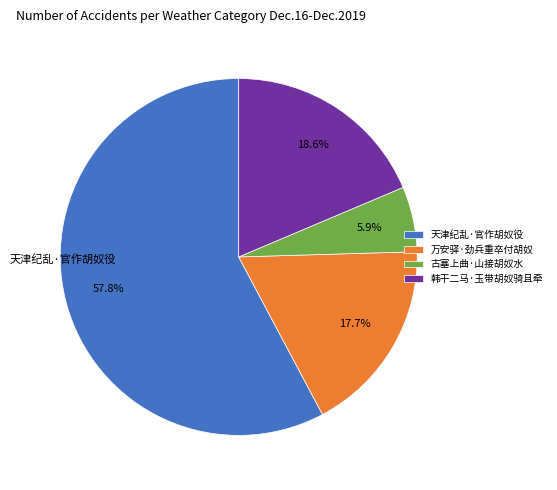

True or false: 韩干二马·玉带胡奴骑且牵 accounts for 11% of the total.

False